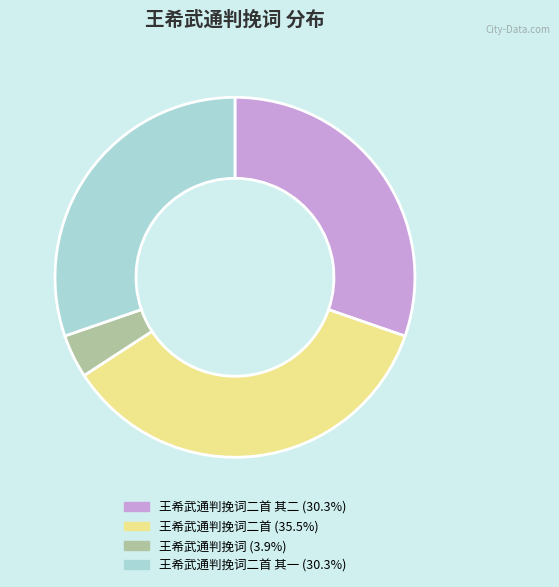

Is there any slice that represents more than half of the pie?

No